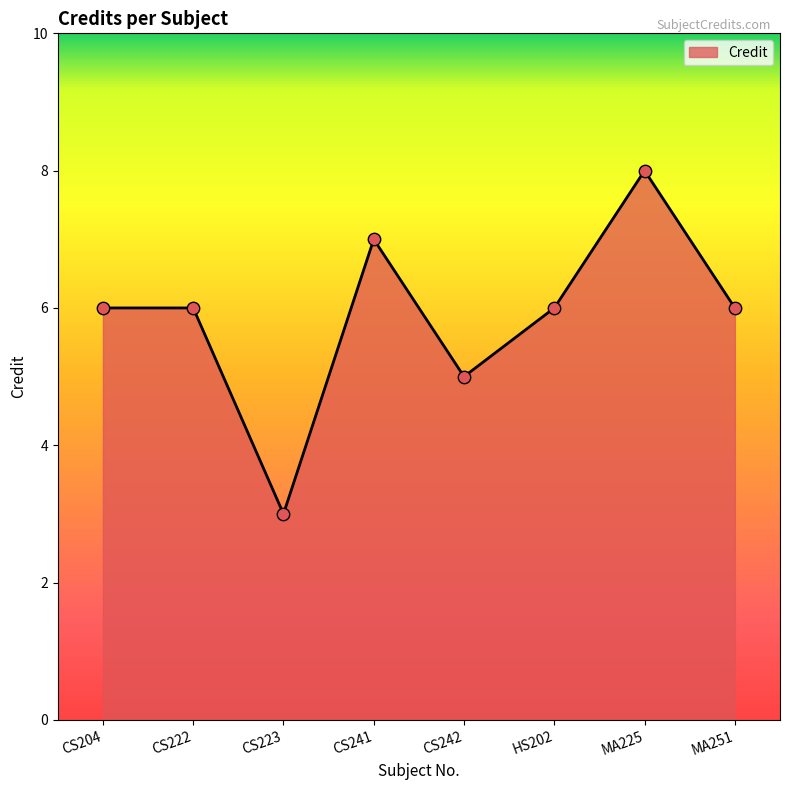

What is the change in value from CS241 to MA251?

-1